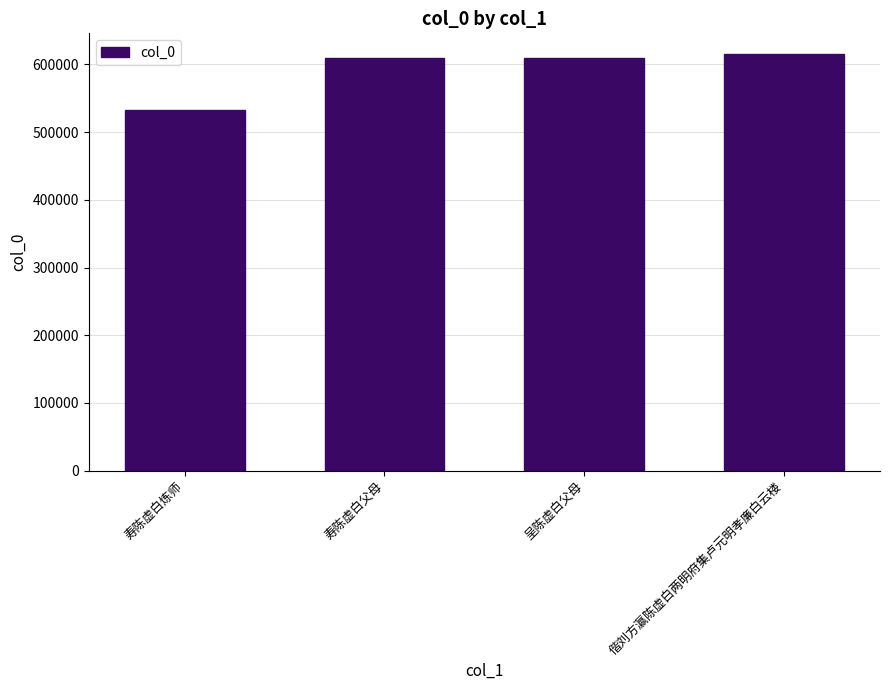

What is the approximate value at 呈陈虚白父母?

610109